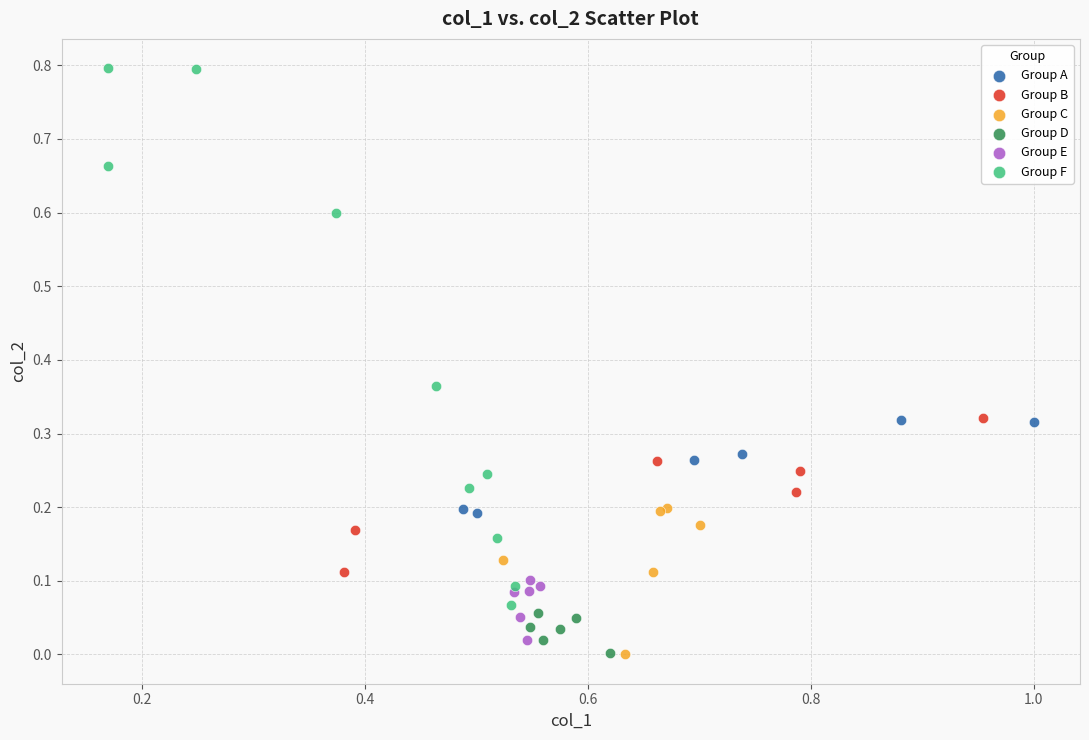

Which series has the widest spread of Y values?

Group F